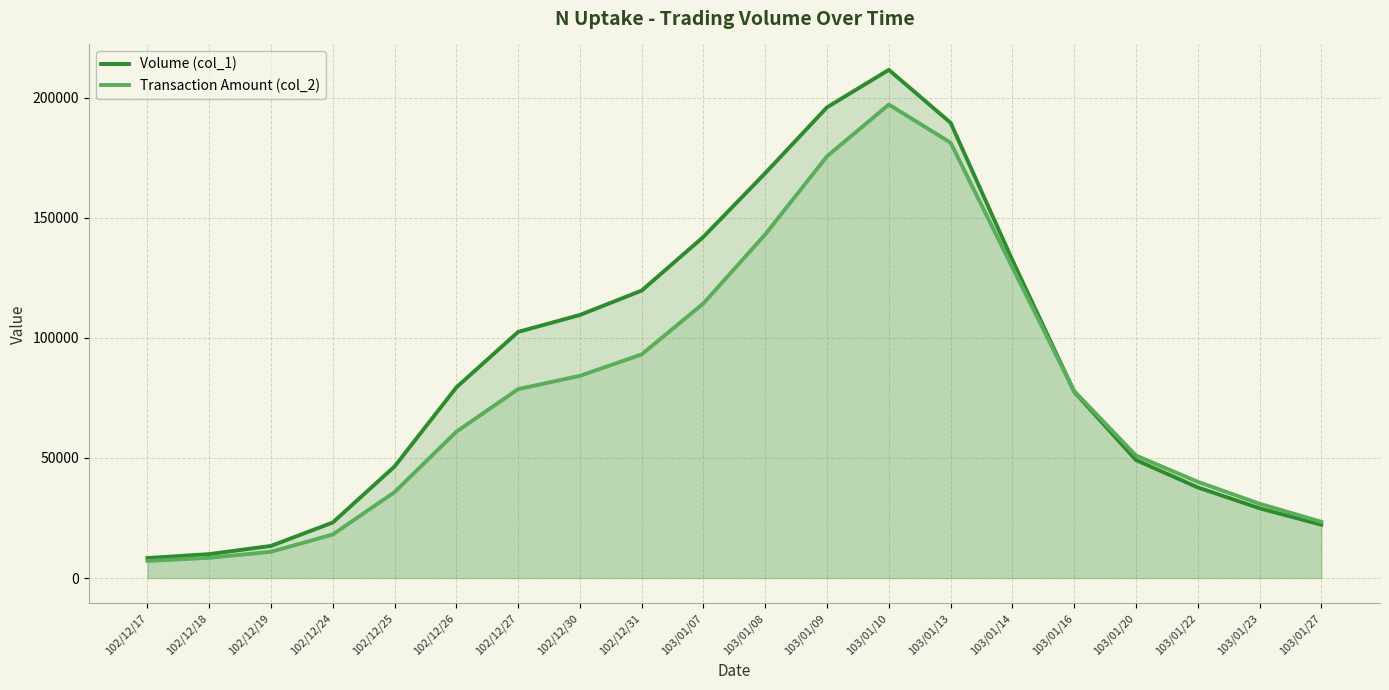

Reading left to right, transcribe all the data shown in this chart.

Volume (col_1): 102/12/17=8316.3	102/12/18=9965.0	102/12/19=13379.6	102/12/24=23141.7	102/12/25=46483.3	102/12/26=79415.9	102/12/27=102526.7	102/12/30=109586.8	102/12/31=119741.2	103/01/07=142142.0	103/01/08=168682.8	103/01/09=196093.0	103/01/10=211686.2	103/01/13=189631.7	103/01/14=132409.5	103/01/16=77619.7	103/01/20=49163.8	103/01/22=37756.1	103/01/23=29055.7	103/01/27=22203.1
Transaction Amount (col_2): 102/12/17=7123.2	102/12/18=8428.0	102/12/19=10940.1	102/12/24=18143.3	102/12/25=35788.0	102/12/26=60961.9	102/12/27=78690.8	102/12/30=84228.8	102/12/31=93161.1	103/01/07=114410.9	103/01/08=143169.2	103/01/09=175697.7	103/01/10=197220.3	103/01/13=181337.0	103/01/14=129386.2	103/01/16=77875.3	103/01/20=51027.4	103/01/22=40086.6	103/01/23=30946.9	103/01/27=23437.2